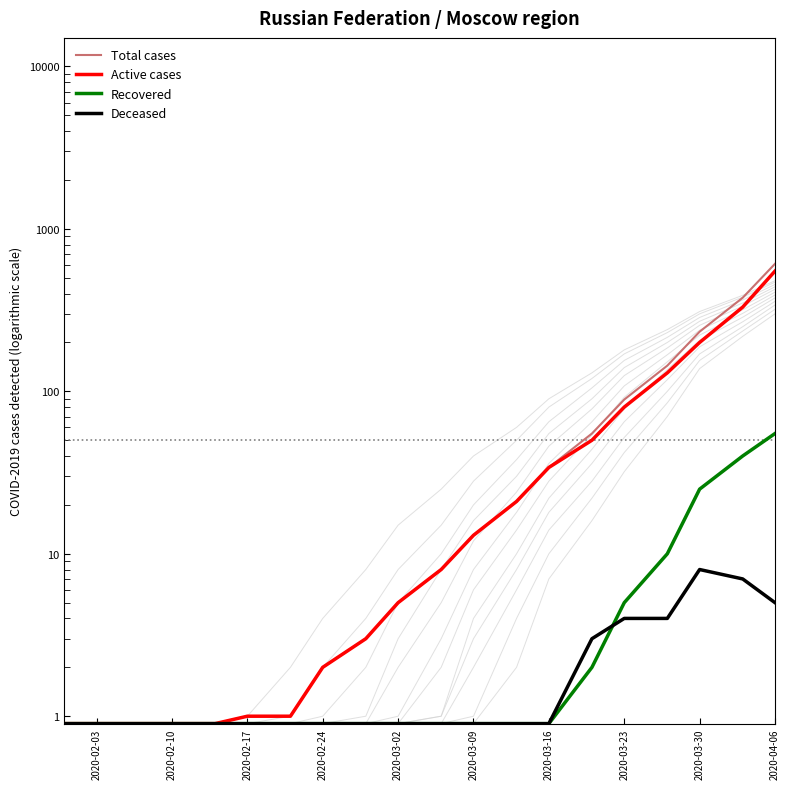

Between 2020-03-16 and 17, which is larger?

17